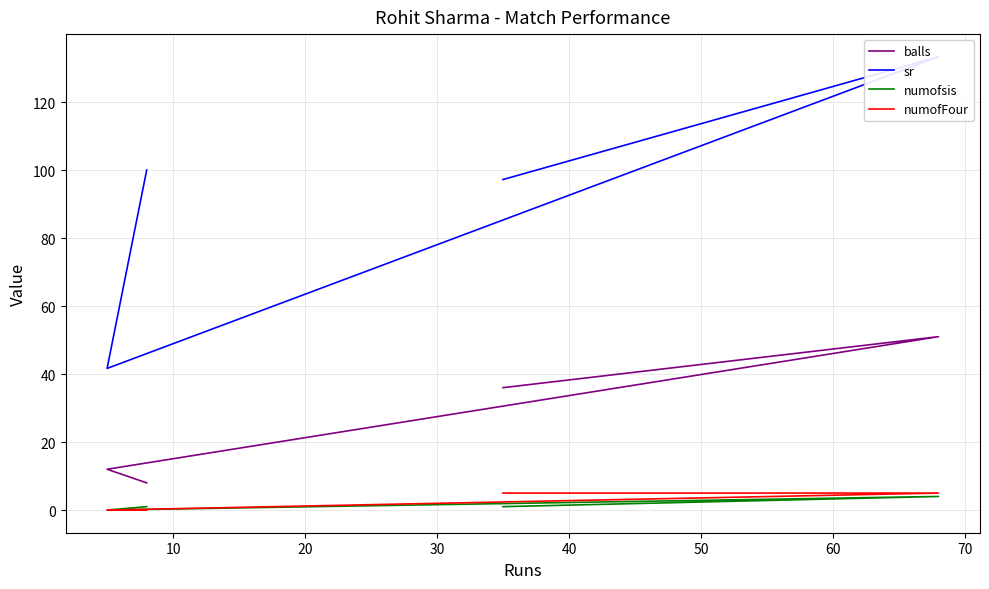

Reading left to right, transcribe all the data shown in this chart.

balls: 8.0	12.0	51.0	36.0
sr: 100.0	41.7	133.3	97.2
numofsis: 1.0	0.0	4.0	1.0
numofFour: 0.0	0.0	5.0	5.0